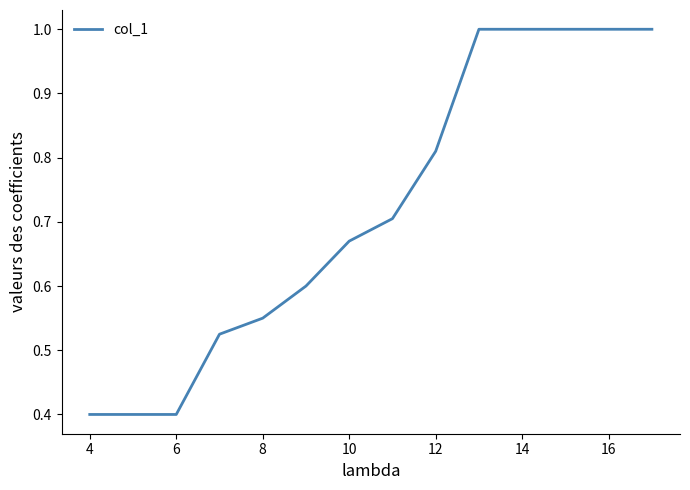

Count the values in the range 0 to 1.

14